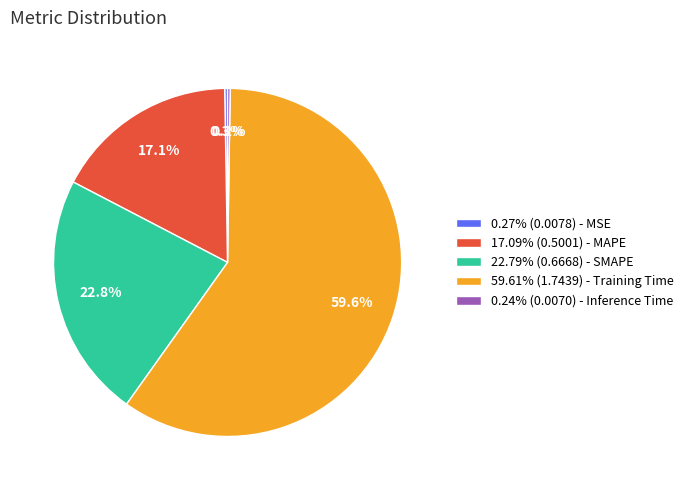

Do 17.09% (0.5001) - MAPE and 59.61% (1.7439) - Training Time together represent more than half of the pie?

Yes